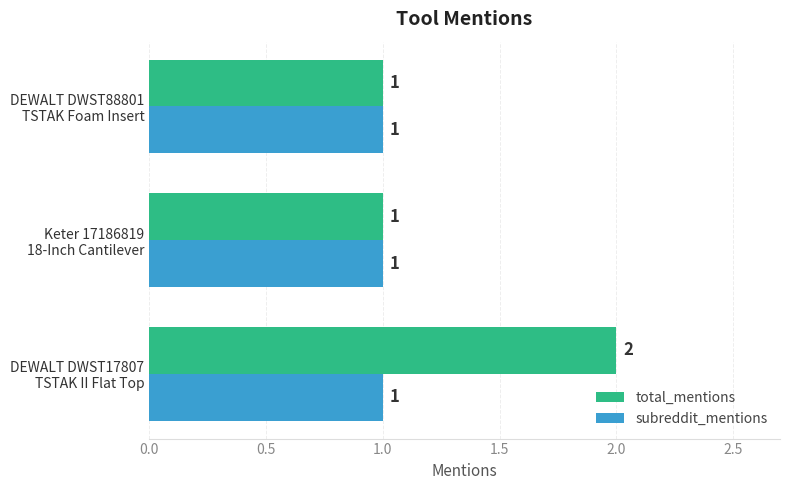

What is the highest value of the subreddit_mentions series?

1